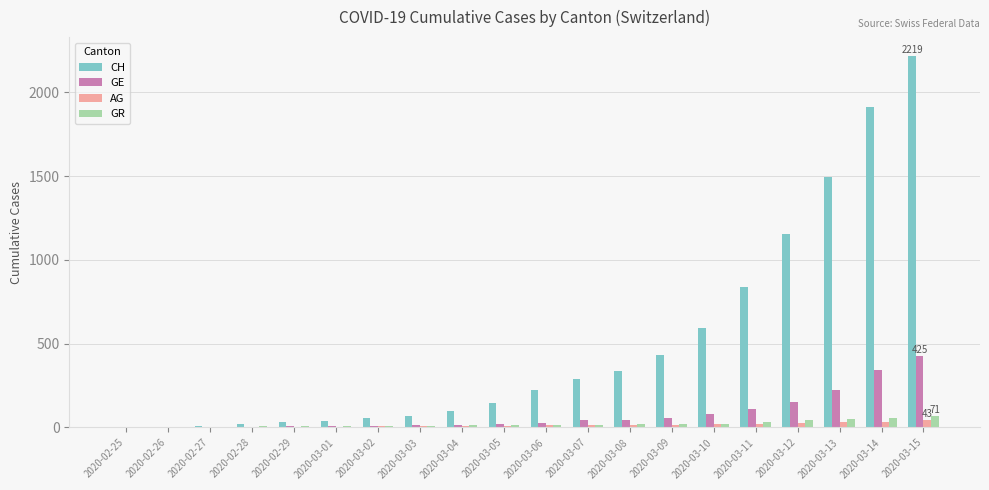

What is the approximate value of GR at 2020-03-15, to the nearest 10?

70